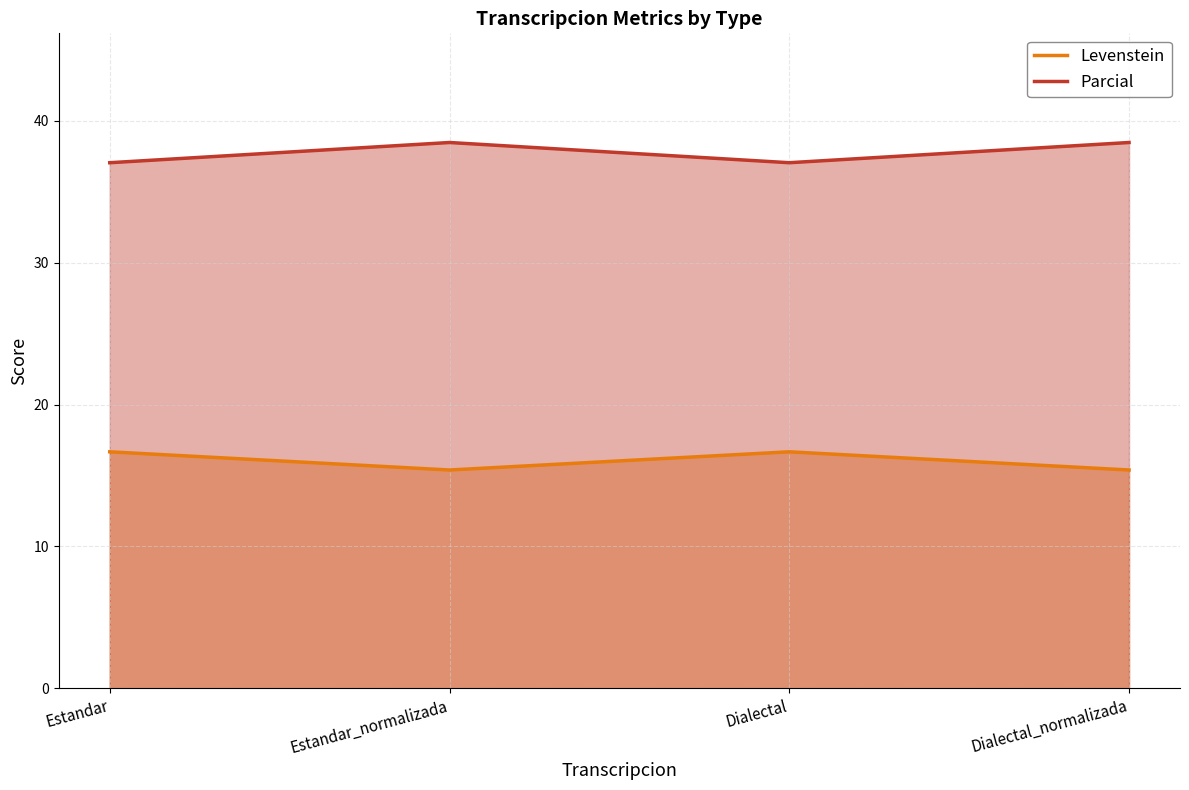

Reading left to right, what are all the values shown in this chart?

Levenstein: Estandar=16.7	Estandar_normalizada=15.4	Dialectal=16.7	Dialectal_normalizada=15.4
Parcial: Estandar=37.0	Estandar_normalizada=38.5	Dialectal=37.0	Dialectal_normalizada=38.5